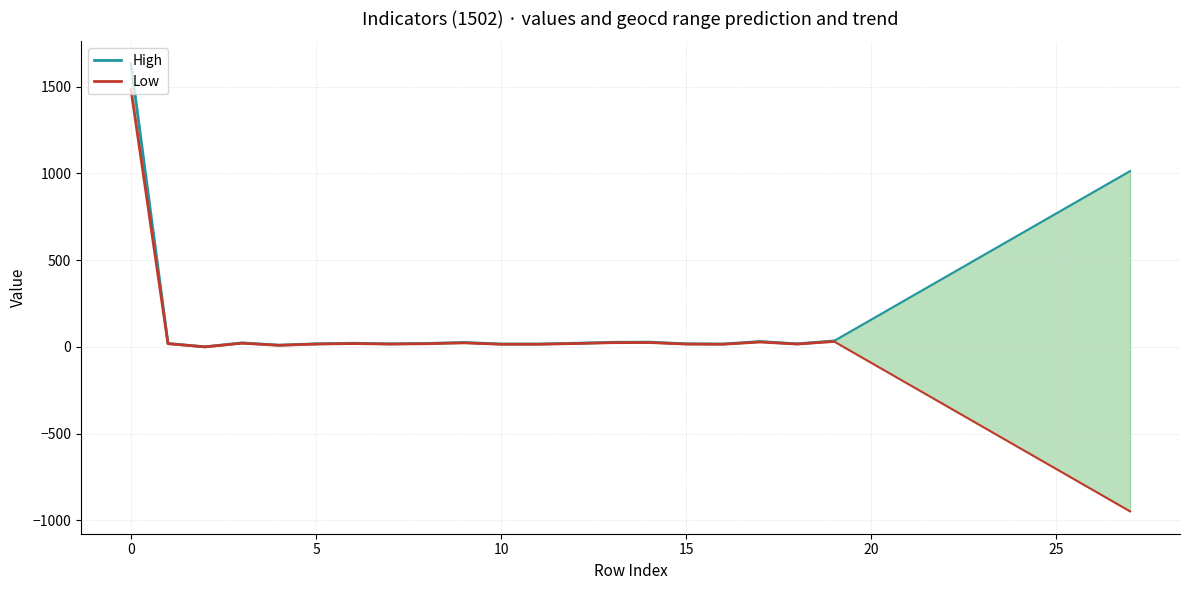

Which series has the largest range (max minus min)?

High